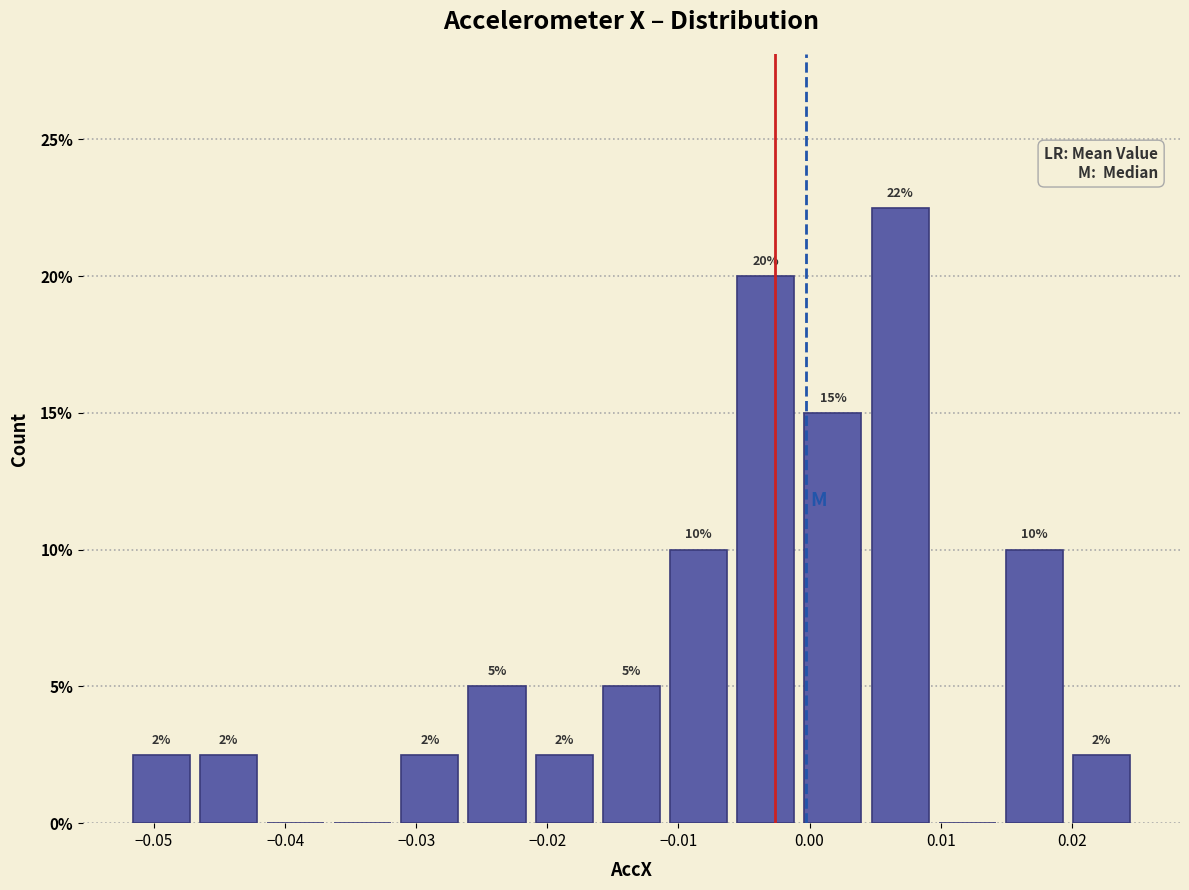

Over which range of the x-axis is the bar tallest?

0.004 to 0.009